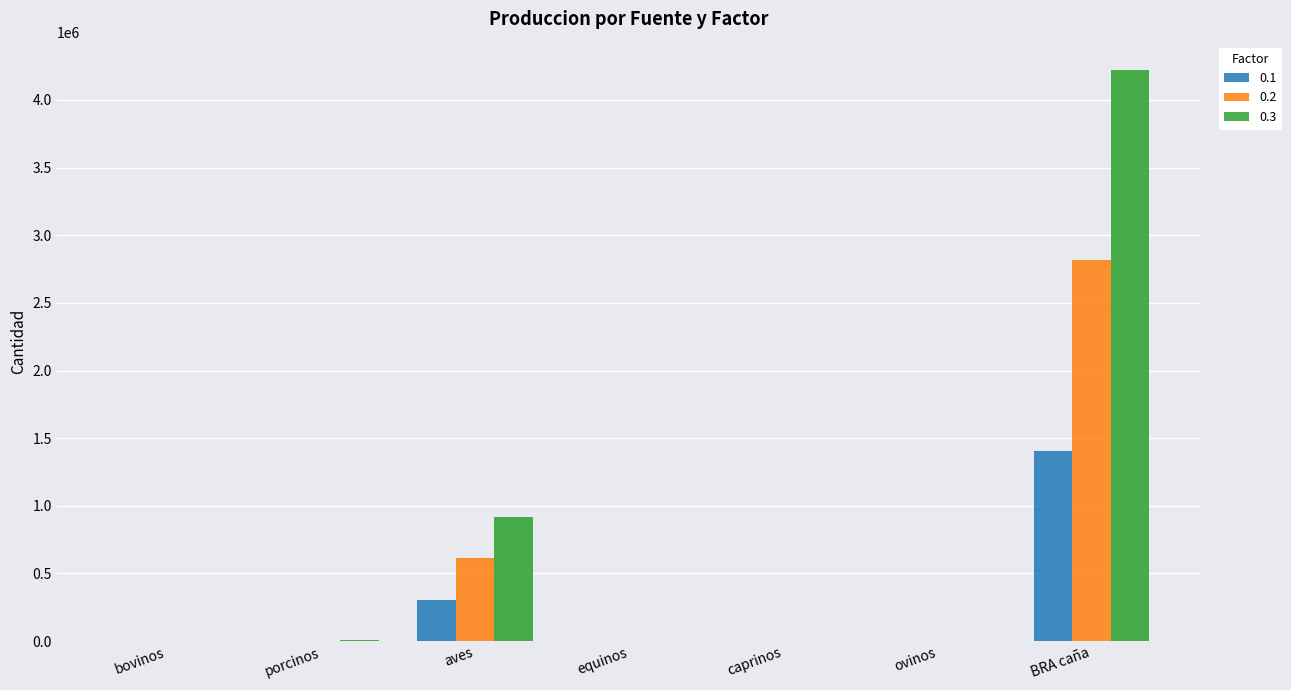

Does the chart contain stacked bars?

No